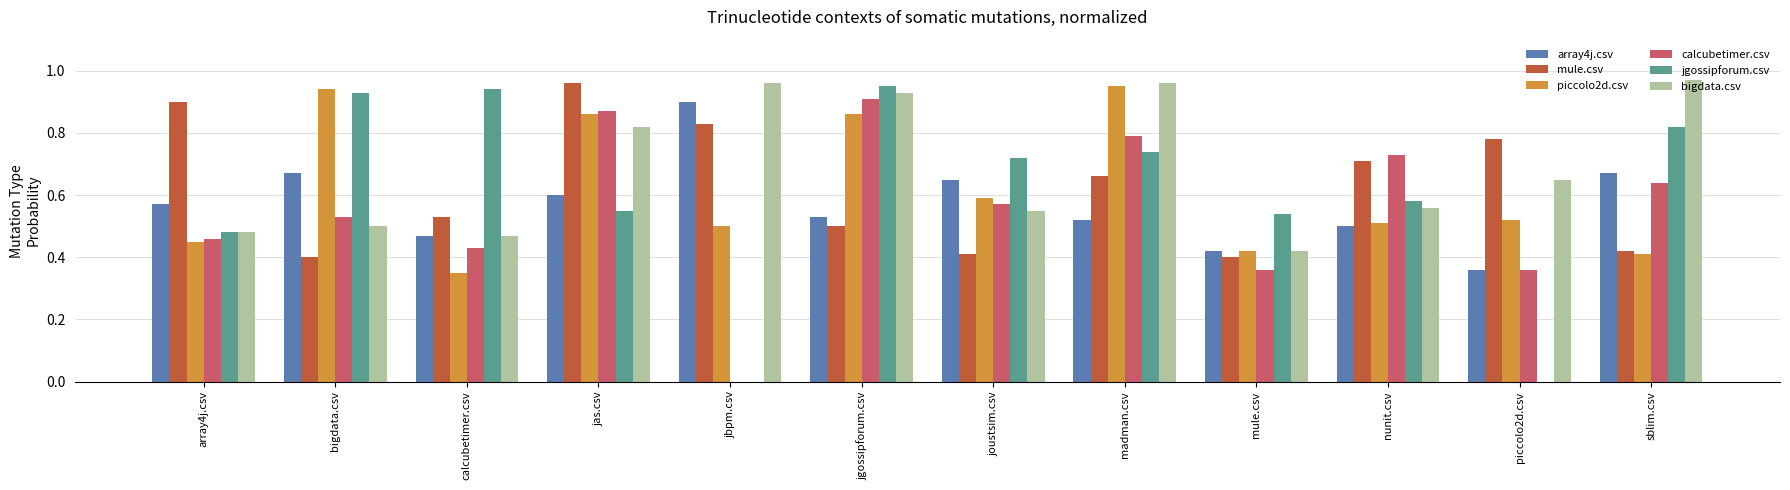

The value of piccolo2d.csv at piccolo2d.csv is 0.8. True or false?

False